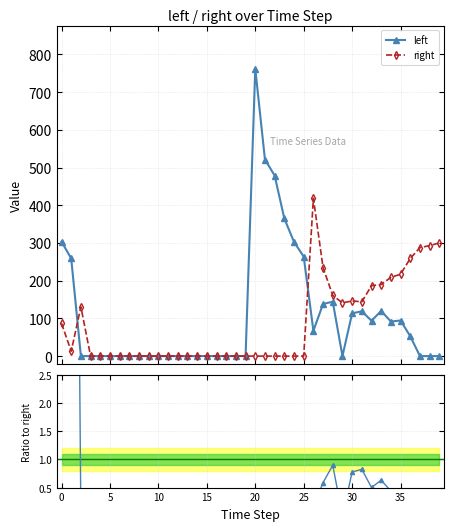

What is the difference between the right values at 32 and 16?

186.7